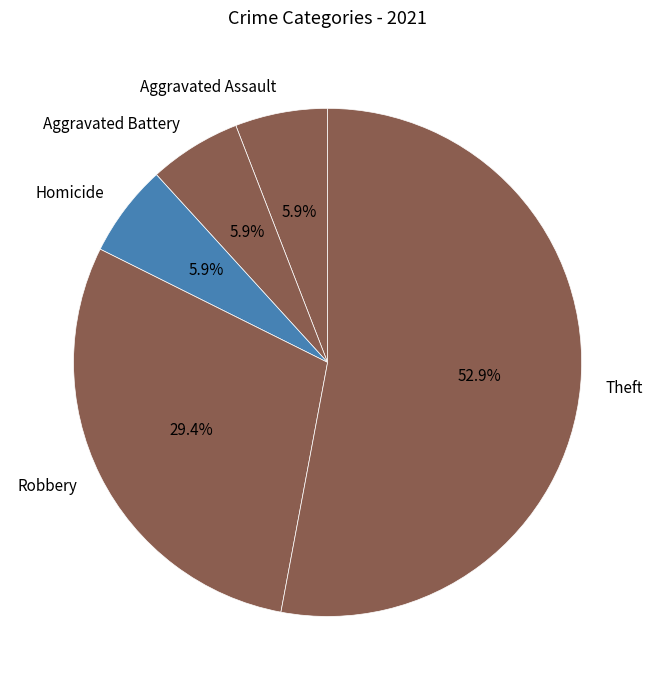

What percentage is the Homicide slice, to the nearest percent?

6%